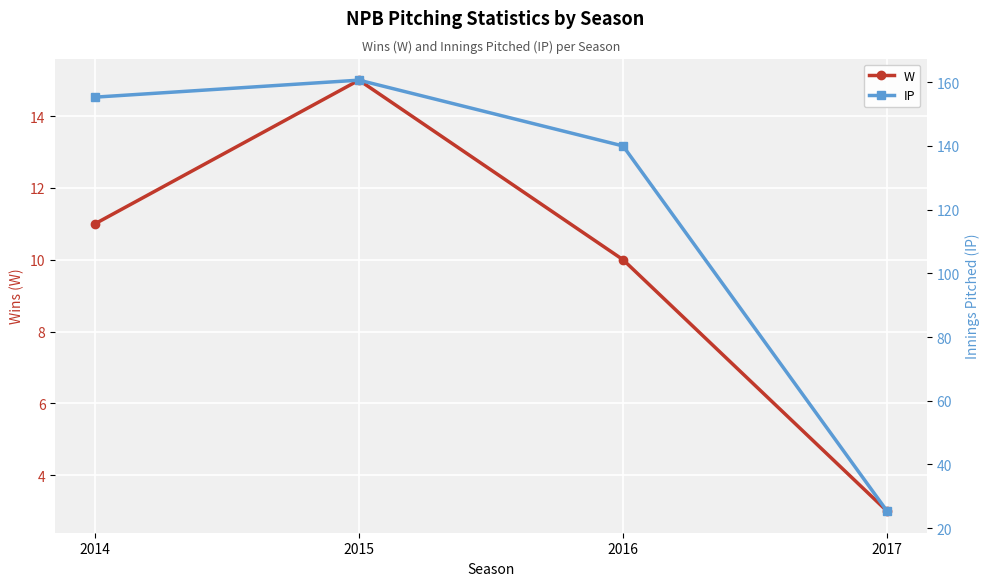

At which label does IP reach its peak?

2015